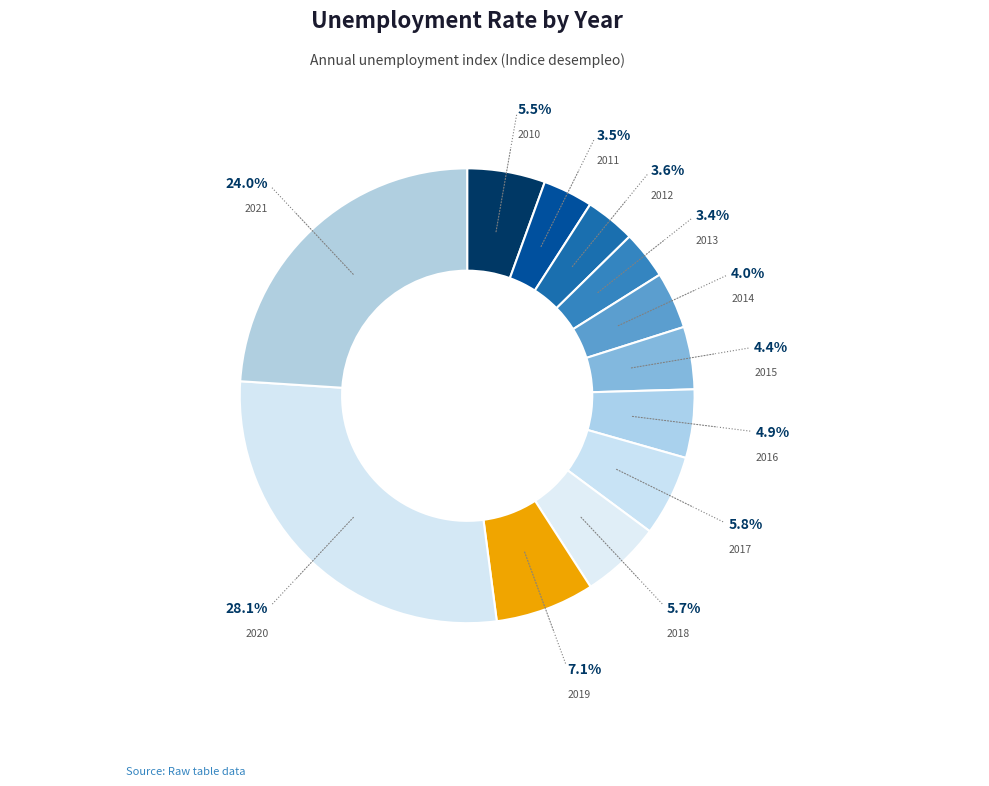

How many slices are in this pie chart?

12